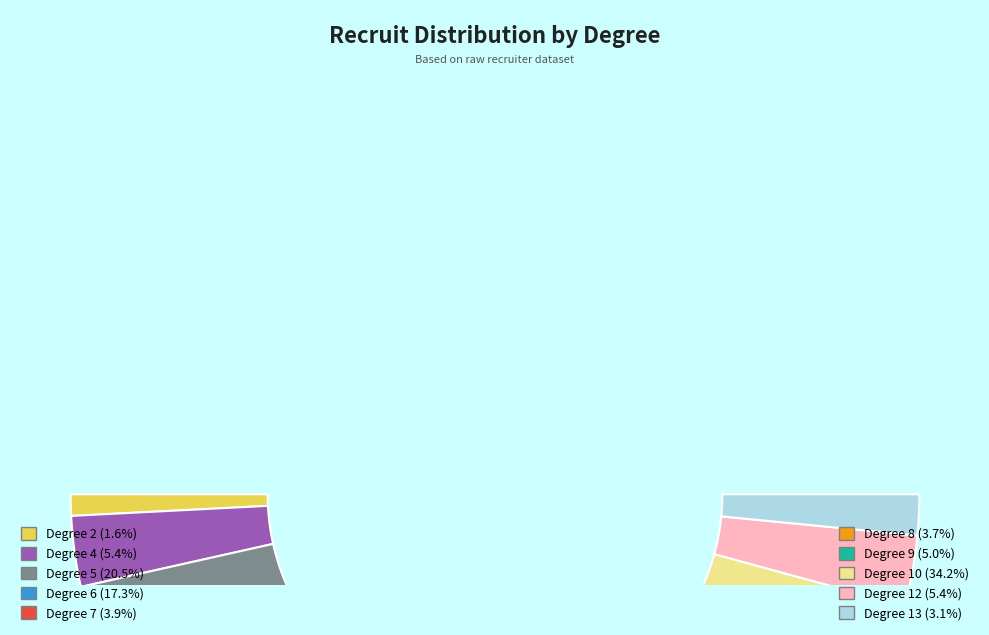

Does 13 represent more than half of the total?

No